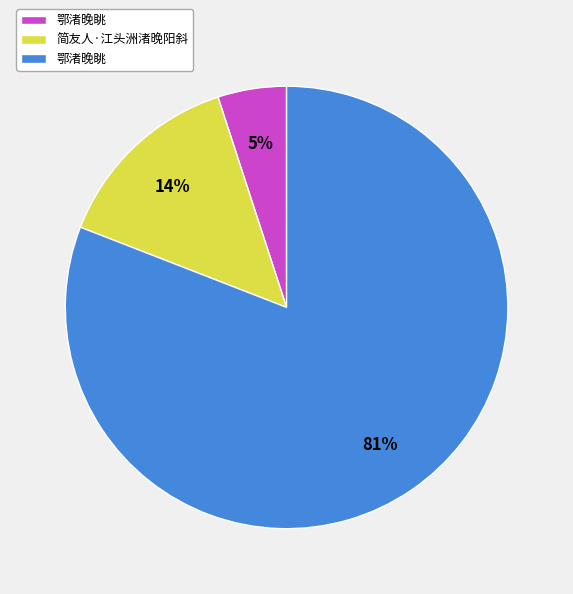

Is there any slice that represents more than half of the pie?

Yes